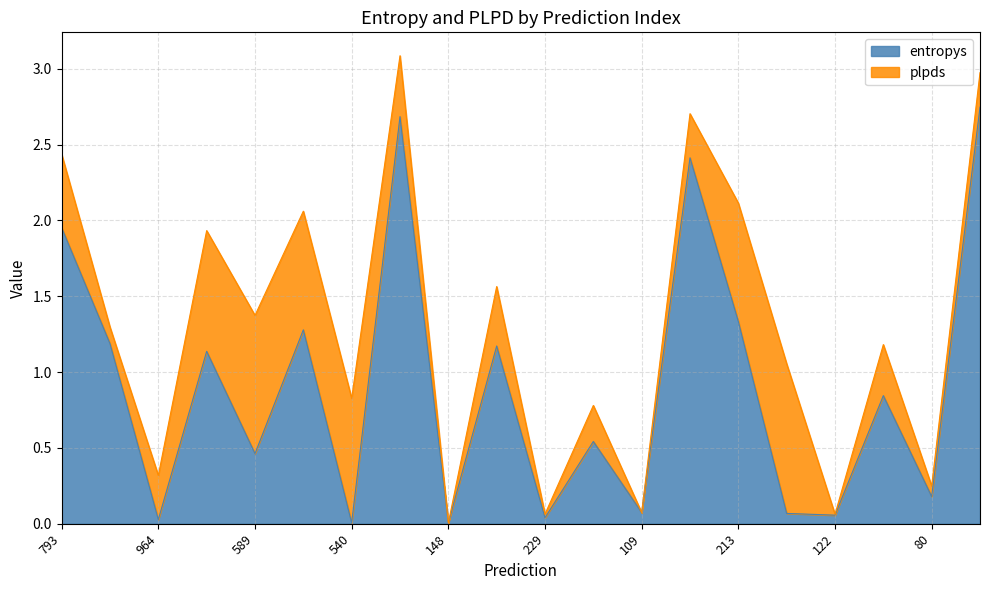

The value at 591 is 1.1. True or false?

True